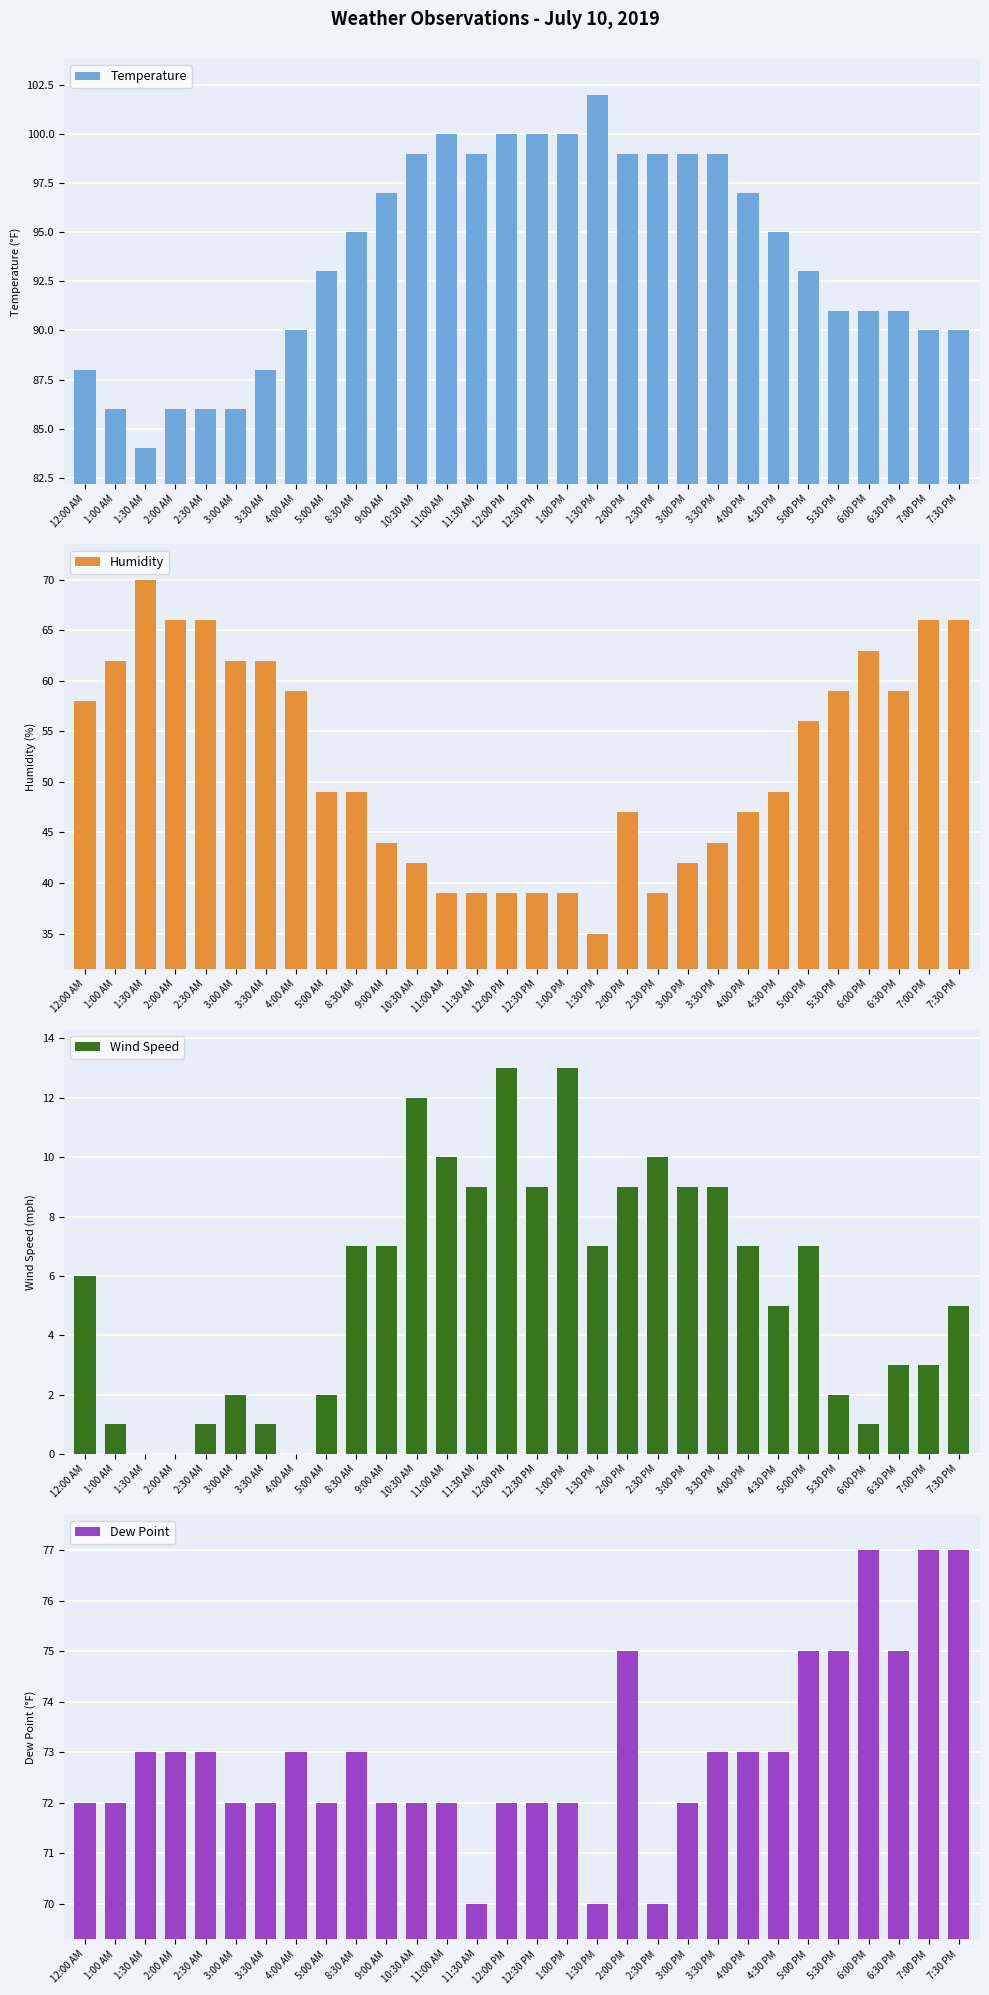

What is the label of the 25th bar from the left?

5:00 PM